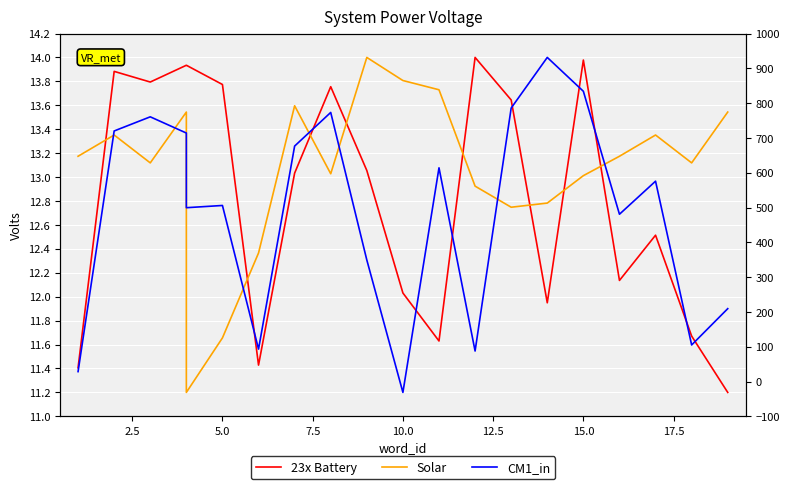

What is the difference between the highest and lowest values at 15?

1.0